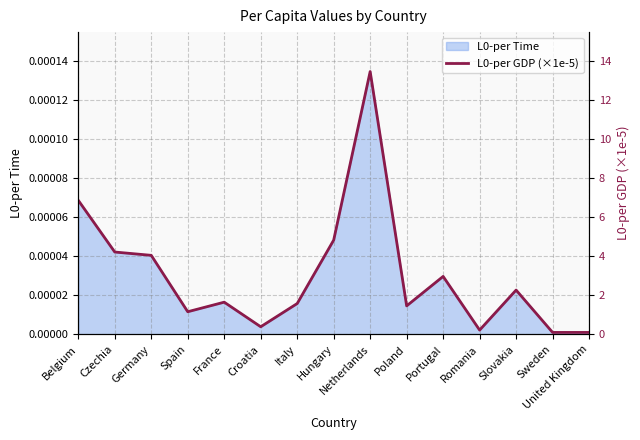

Is it true that the value at Czechia is 4.2?

True